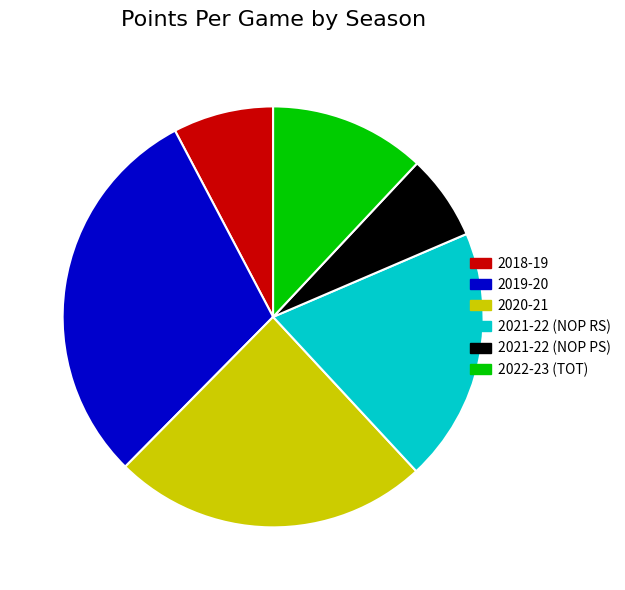

How many segments does this pie chart have?

6